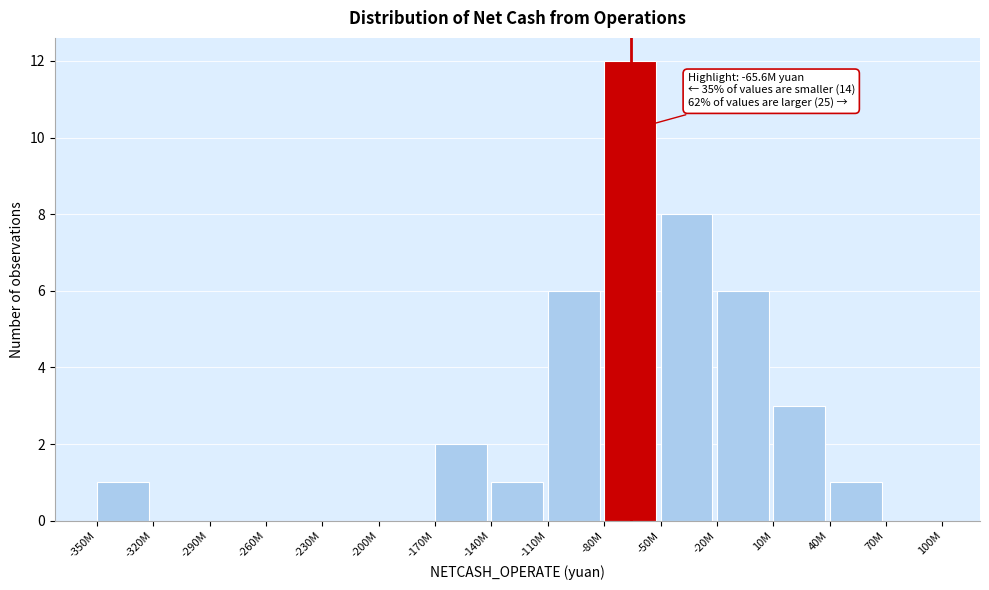

Reading left to right, extract all data points from this chart.

-350M=1	-320M=0	-290M=0	-260M=0	-230M=0	-200M=0	-170M=2	-140M=1	-110M=6	-80M=12	-50M=8	-20M=6	10M=3	40M=1	70M=0